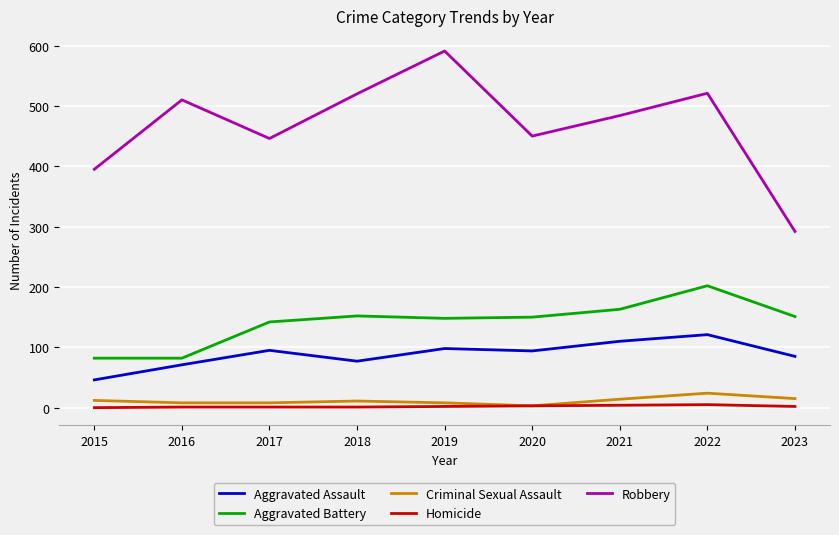

Which series changed the most between 2017 and 2022?

Robbery